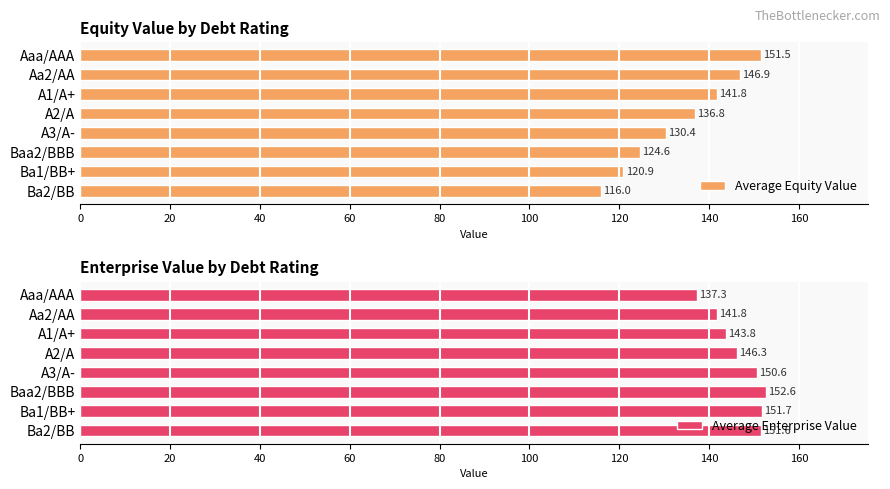

What is the value of the Average Equity Value bar at the 7th from the left?

120.9